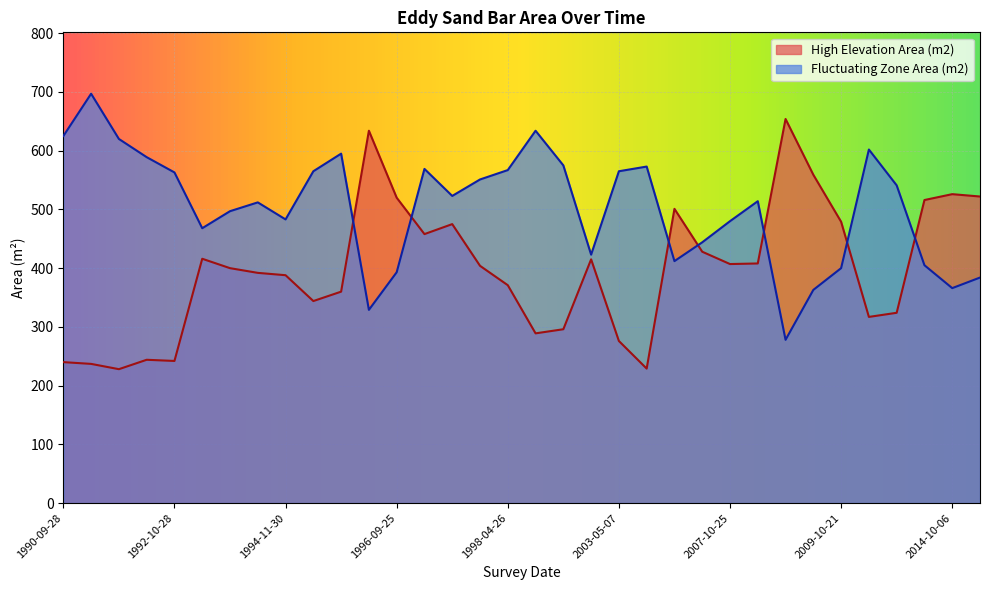

What are all the series names shown in the legend?

High Elevation Area (m2), Fluctuating Zone Area (m2)